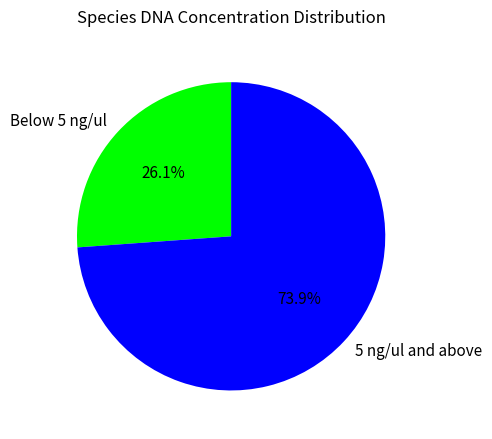

How many slices are in this pie chart?

2